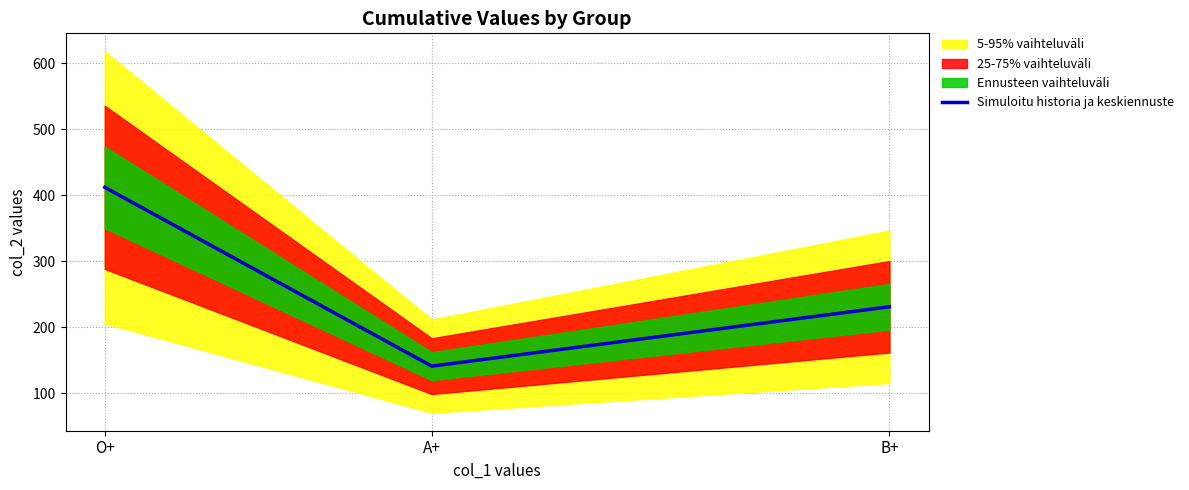

Rank the categories by value from highest to lowest.

O+, B+, A+